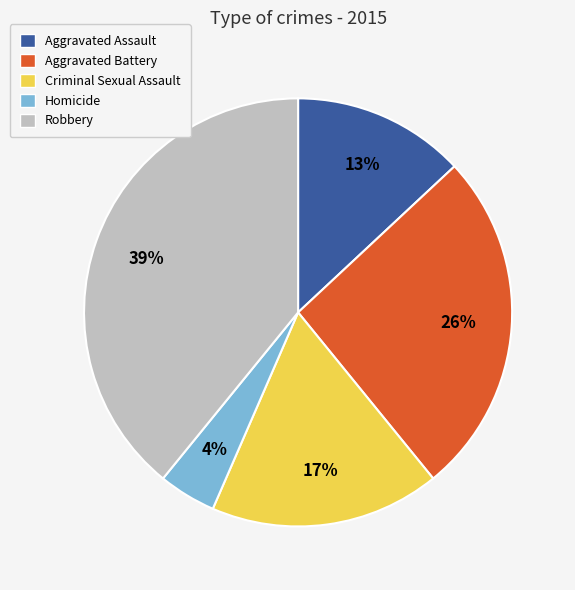

Rank the categories by value from highest to lowest.

Robbery, Aggravated Battery, Criminal Sexual Assault, Aggravated Assault, Homicide